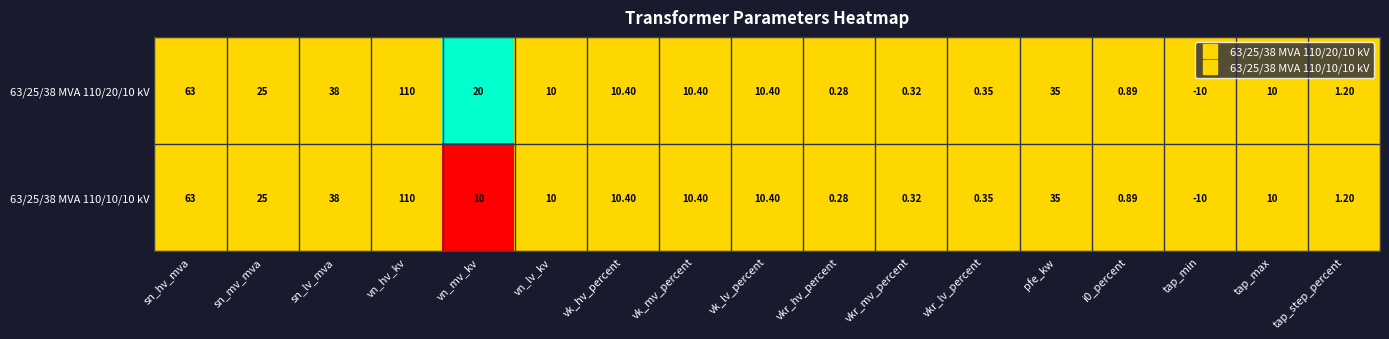

Which label corresponds to the smallest value in the chart?

tap_min